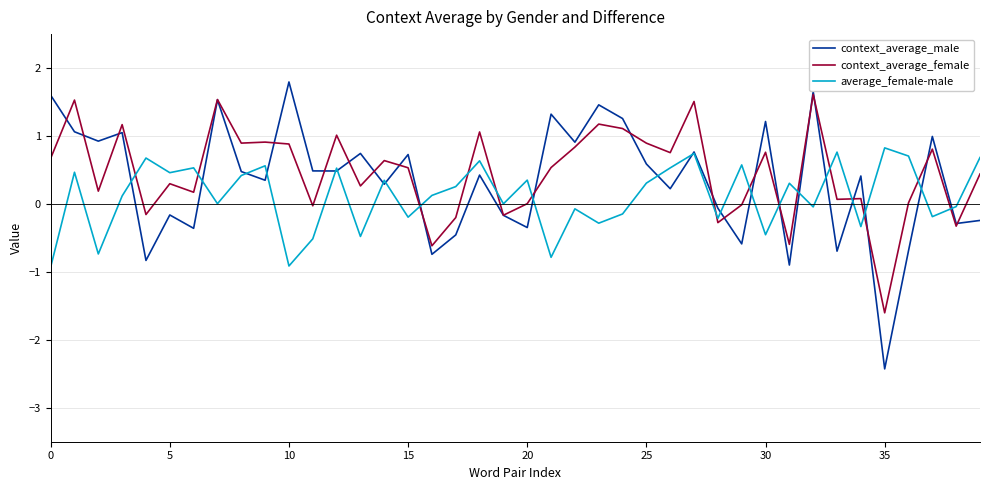

How many times do context_average_female and average_female-male cross each other?

15